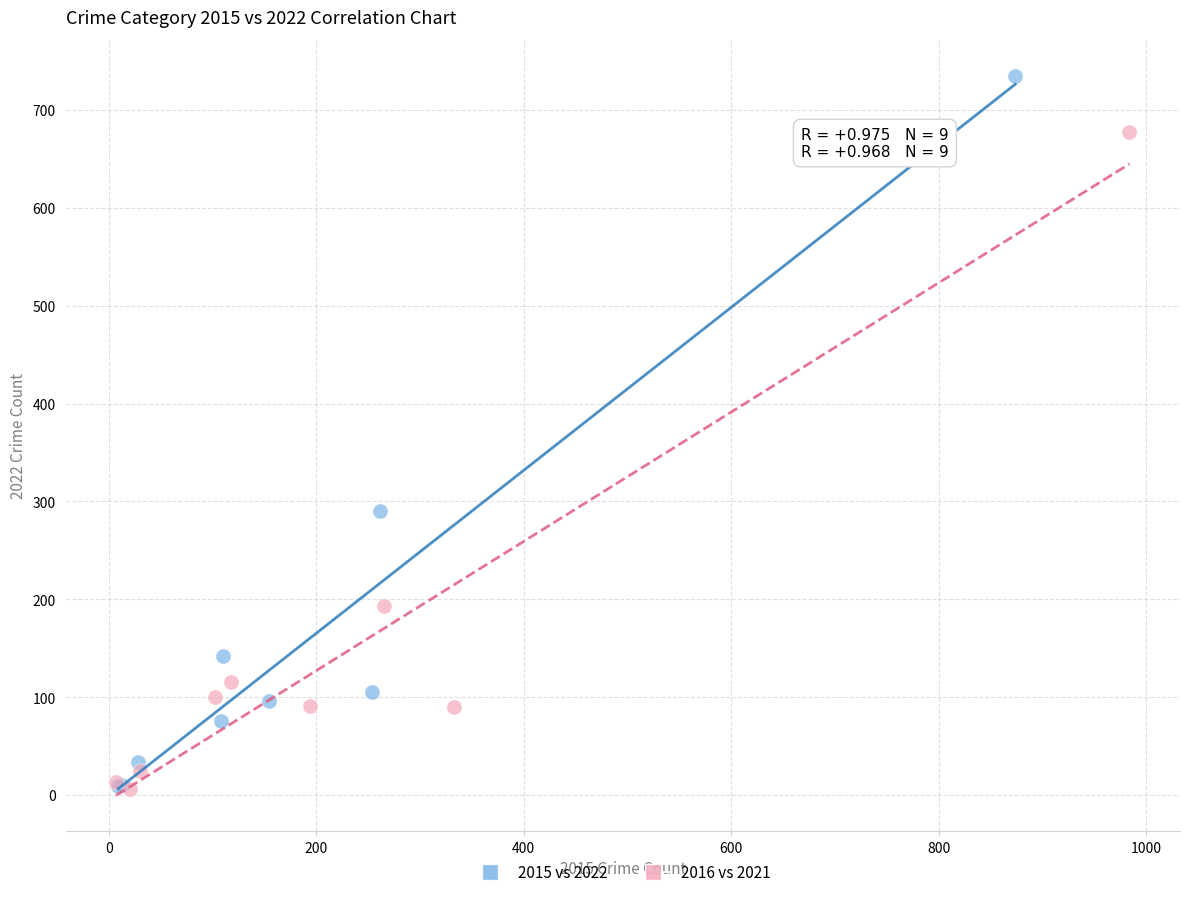

Which series has the widest spread of Y values?

2015 vs 2022